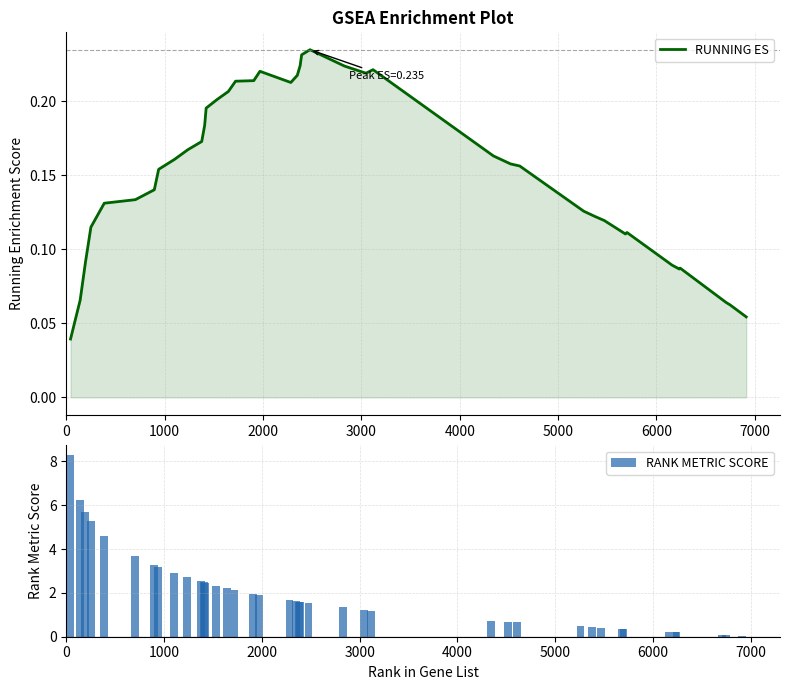

What is the difference between the second highest and minimum values in the RANK METRIC SCORE series?

6.2